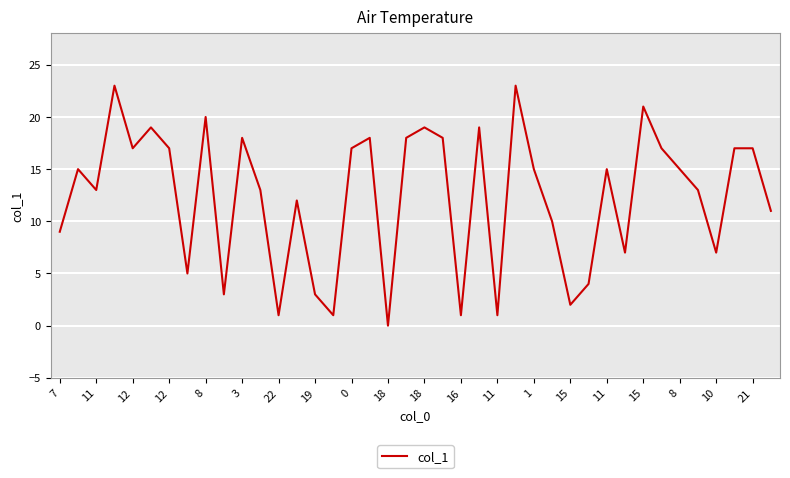

What is the maximum value shown in the chart?

23